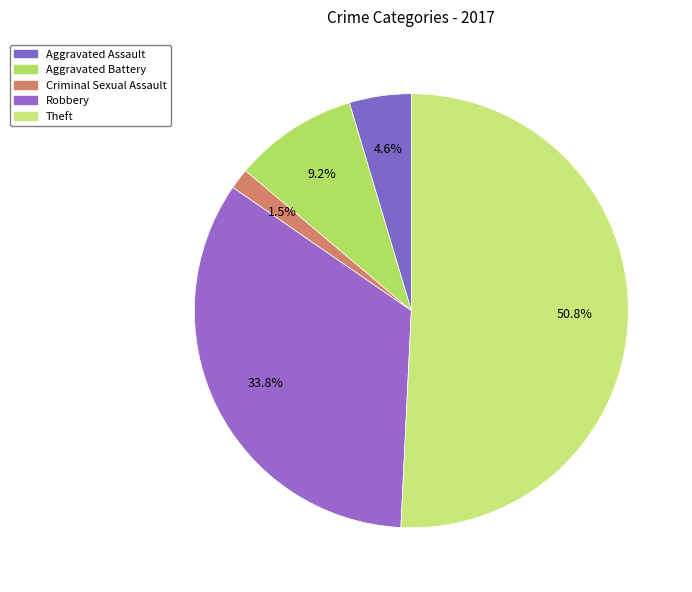

How many segments does this pie chart have?

5